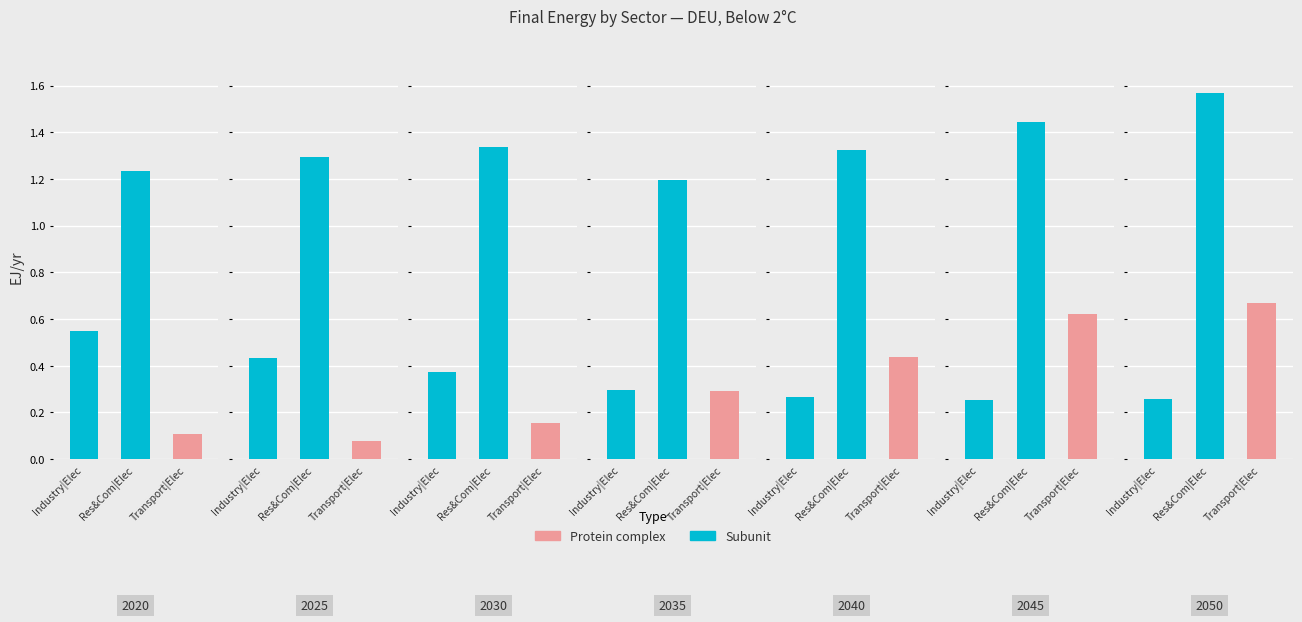

Is the value of Below 2°C at 2040 greater than the value of Transport Elec at 2025?

Yes